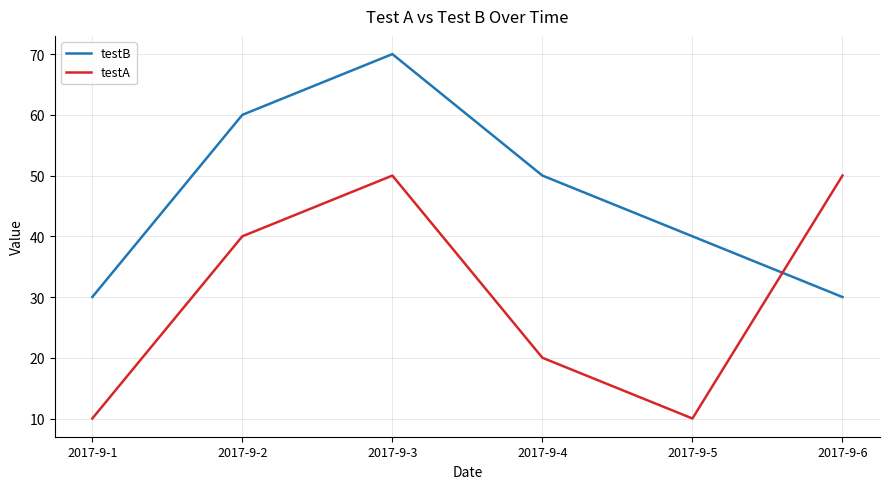

At which label does testB first exceed 50?

2017-9-2